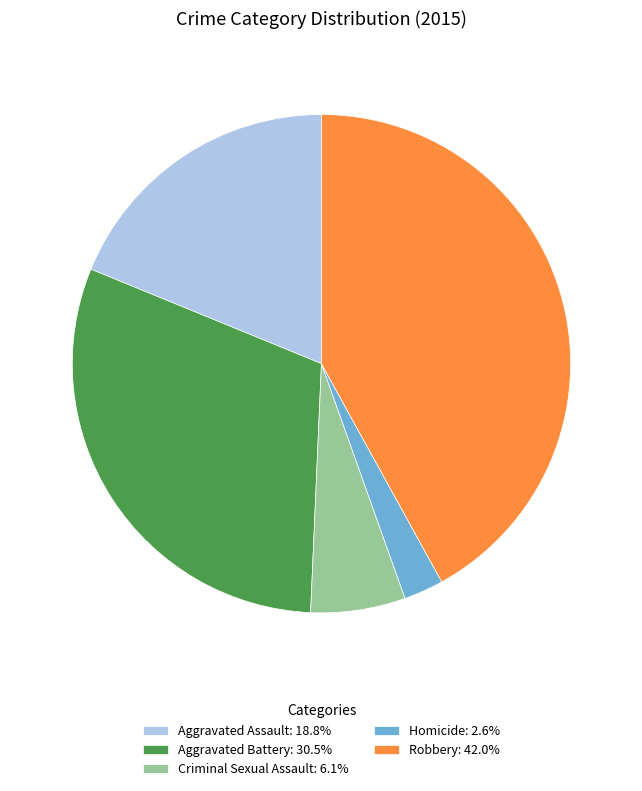

Which slice is the largest?

Robbery